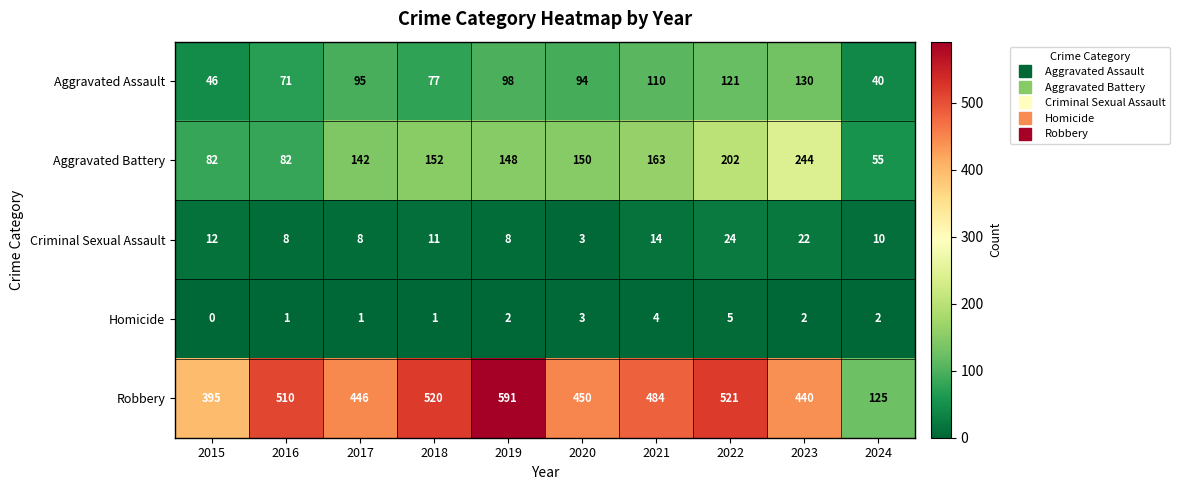

At which category does the chart reach its peak across all series?

2019